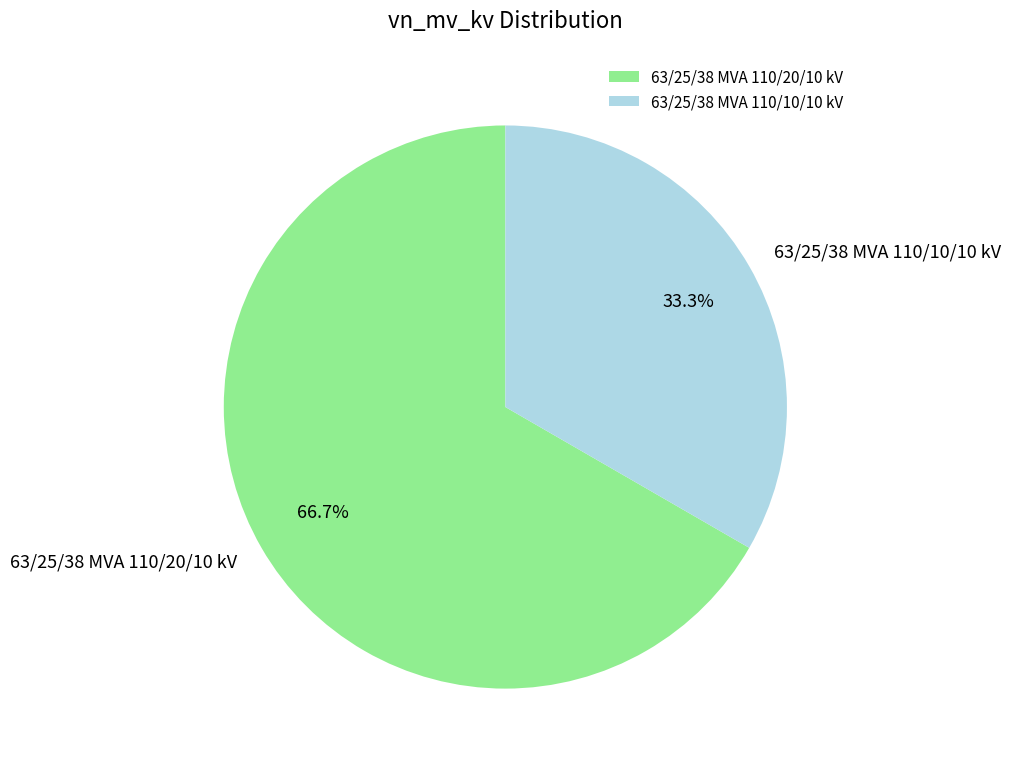

Is it true that 63/25/38 MVA 110/20/10 kV is 77% of the pie?

False